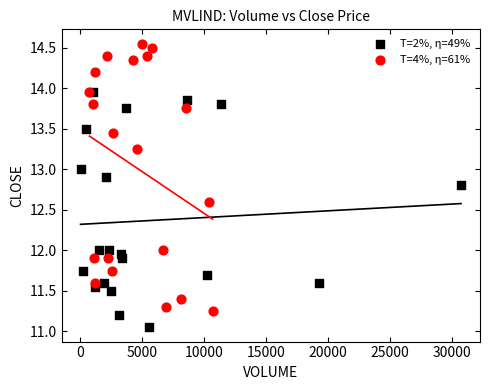

Which series reaches the maximum Y coordinate?

T=4%, η=61%